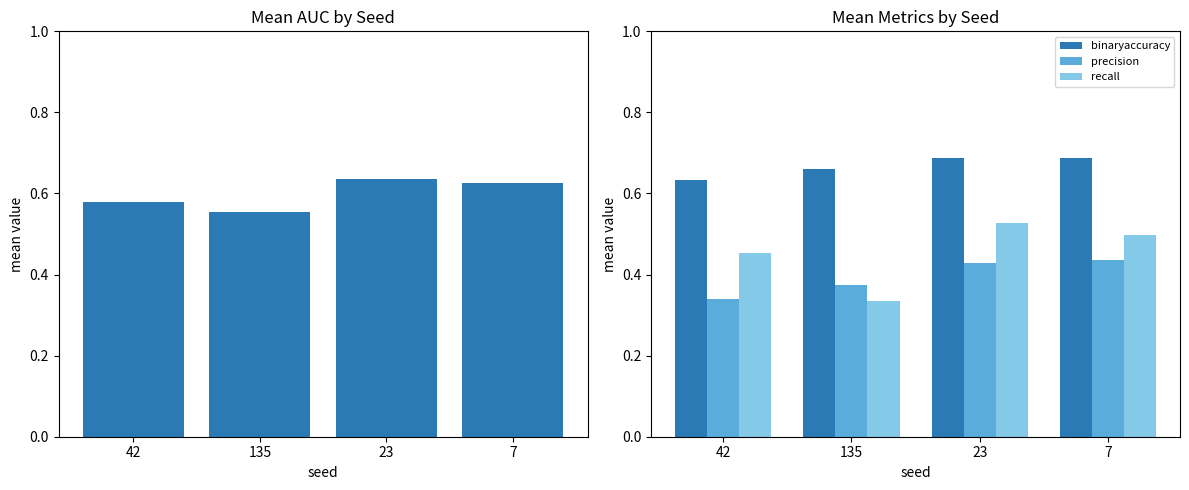

Is it true that binaryaccuracy equals 0.9 at 7?

False